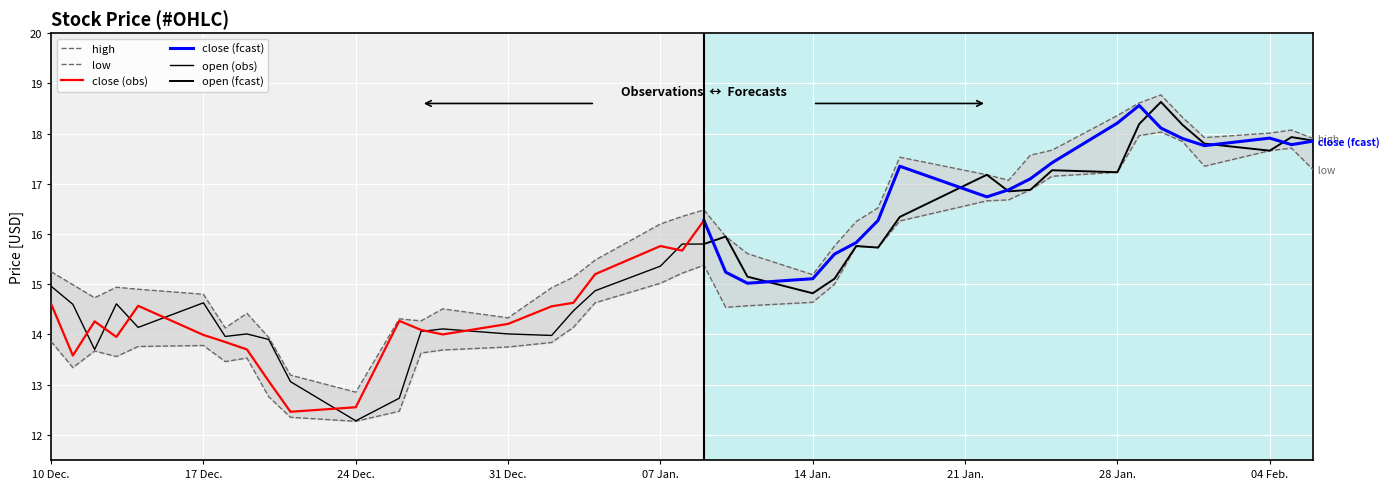

How many data points does each series have?

40